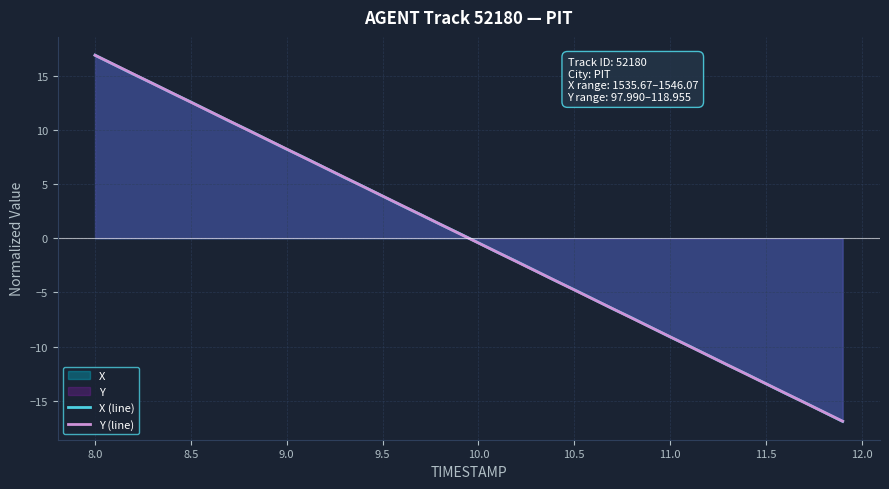

How many lines are shown in the chart?

2